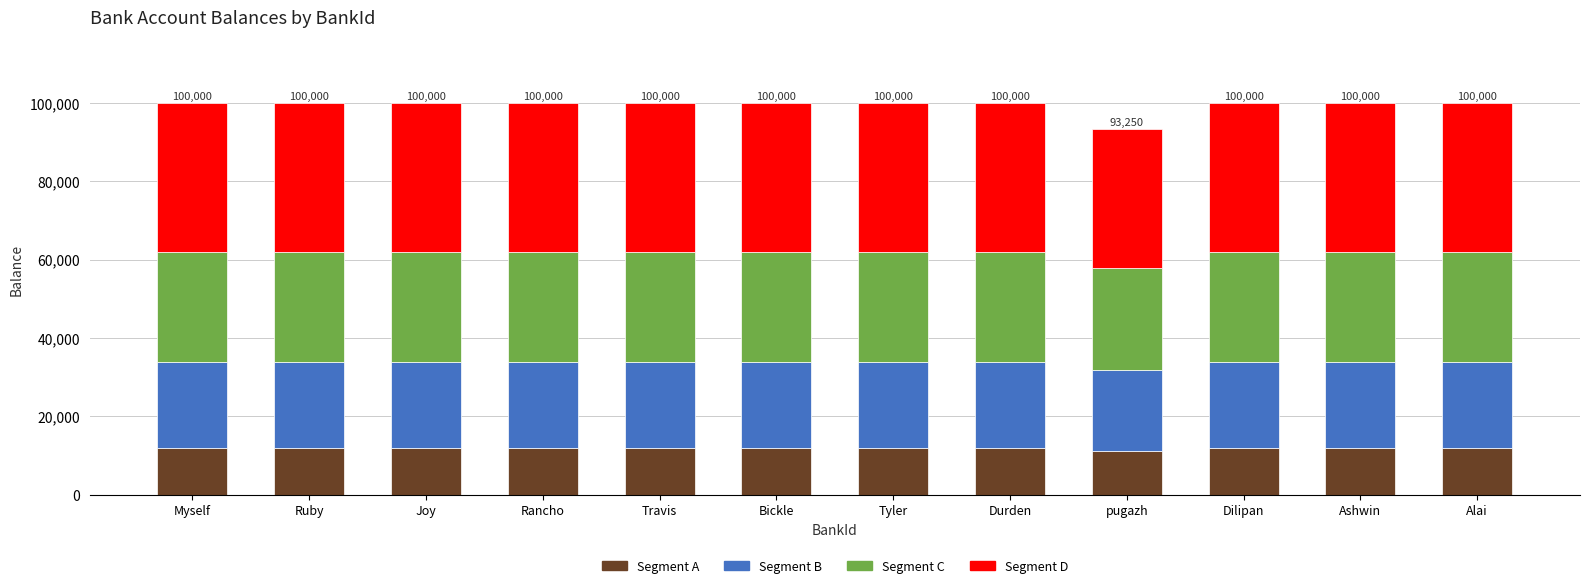

What is the total value across all series at Durden?

100000